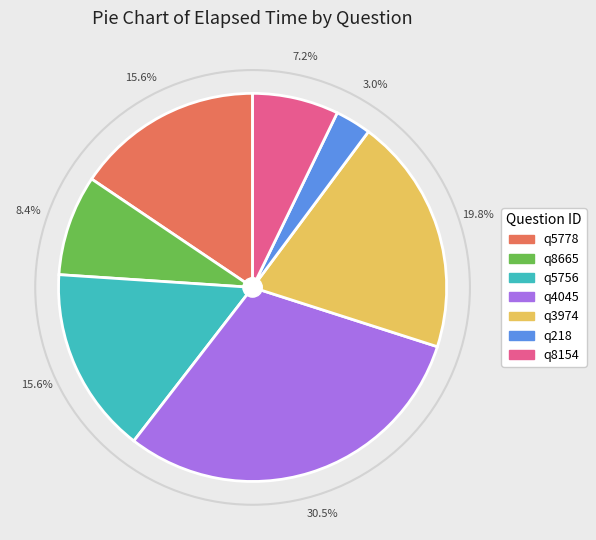

Which category has the biggest portion of the pie?

q4045